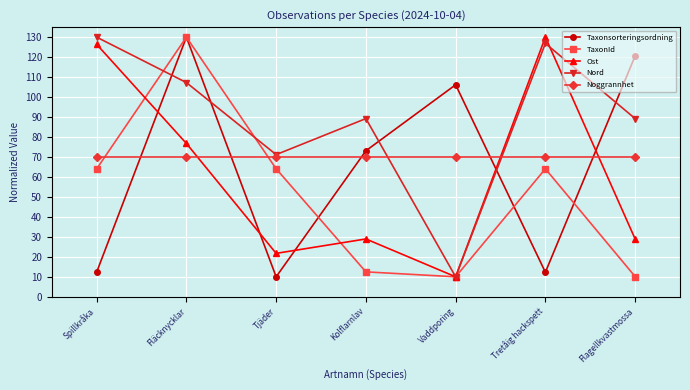

In Nord, how many points are lower than both neighbors (excluding endpoints)?

2